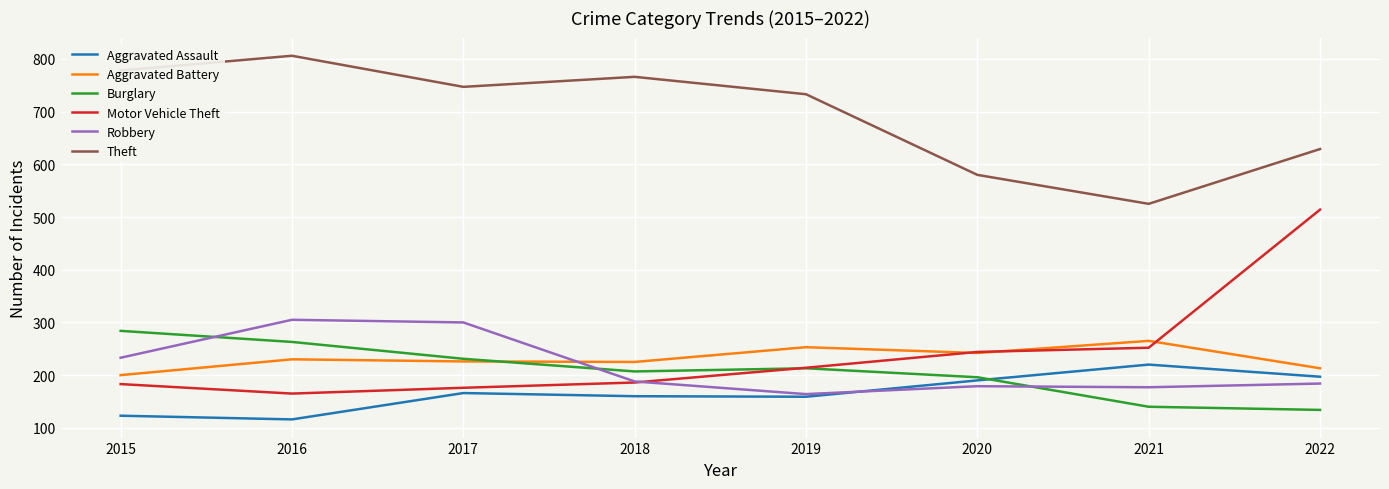

Is it true that Aggravated Assault equals 197 at 2022?

True